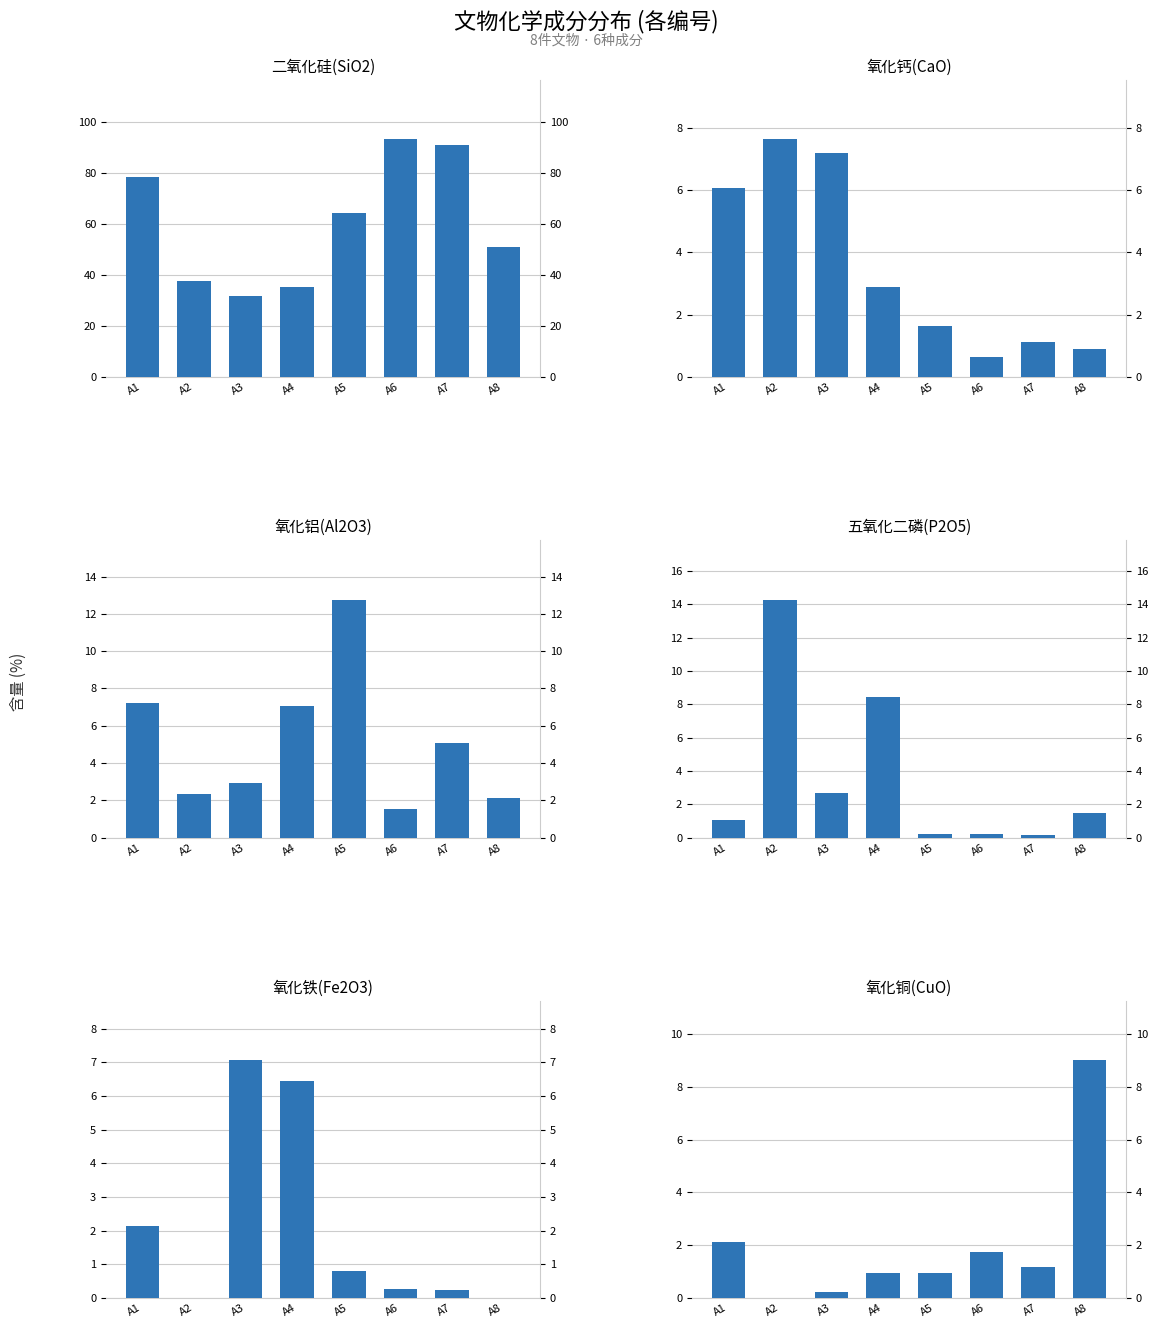

Between A6 and A8, which is larger?

A6